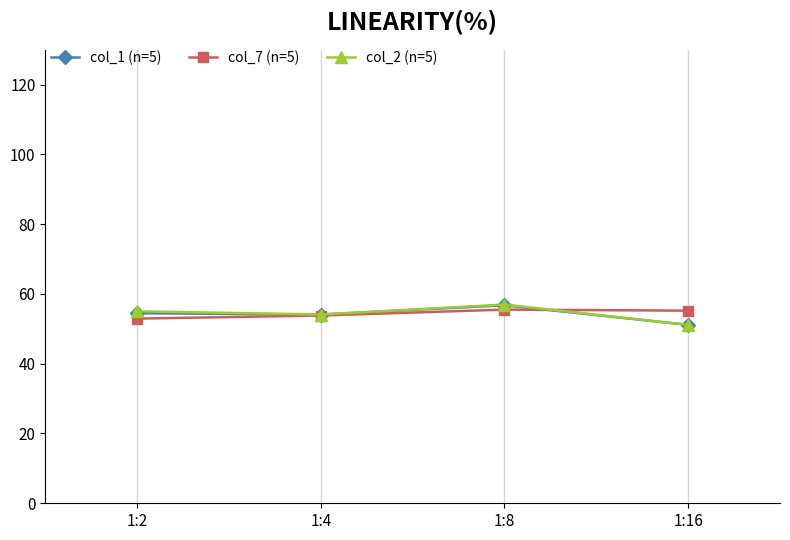

Which series changed the most between 1:4 and 1:8?

col_2 (n=5)